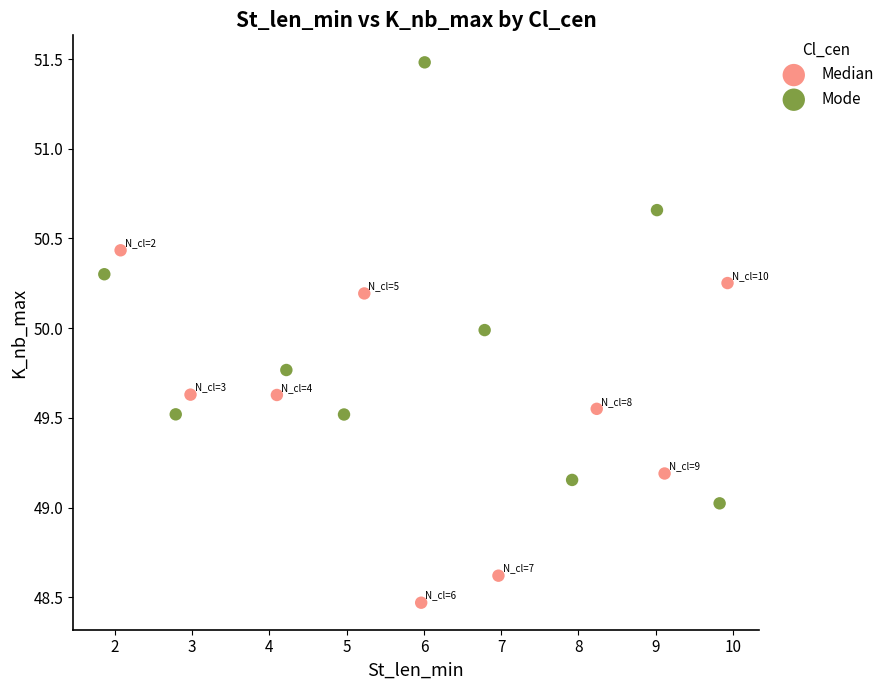

Which series reaches the maximum Y coordinate?

Mode